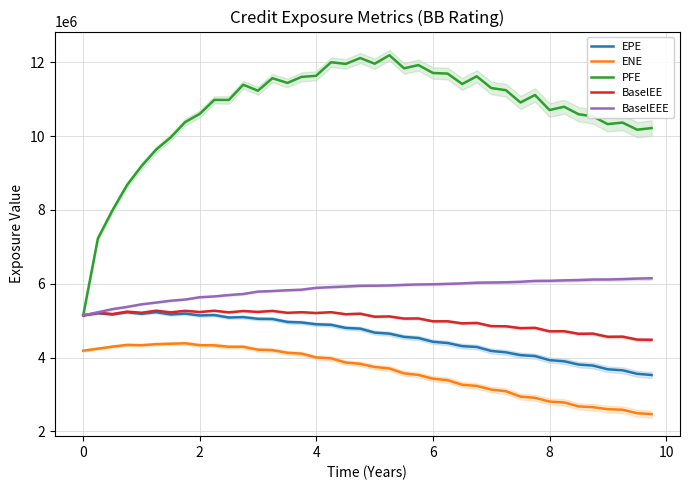

True or false: PFE and ENE cross at least once.

False